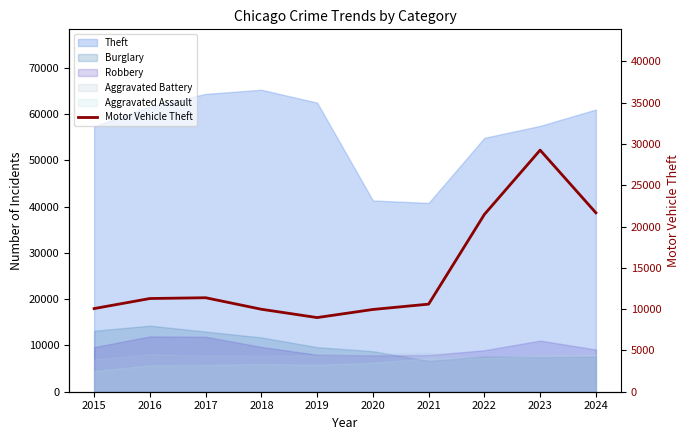

The value at 2018 is 6520. True or false?

False